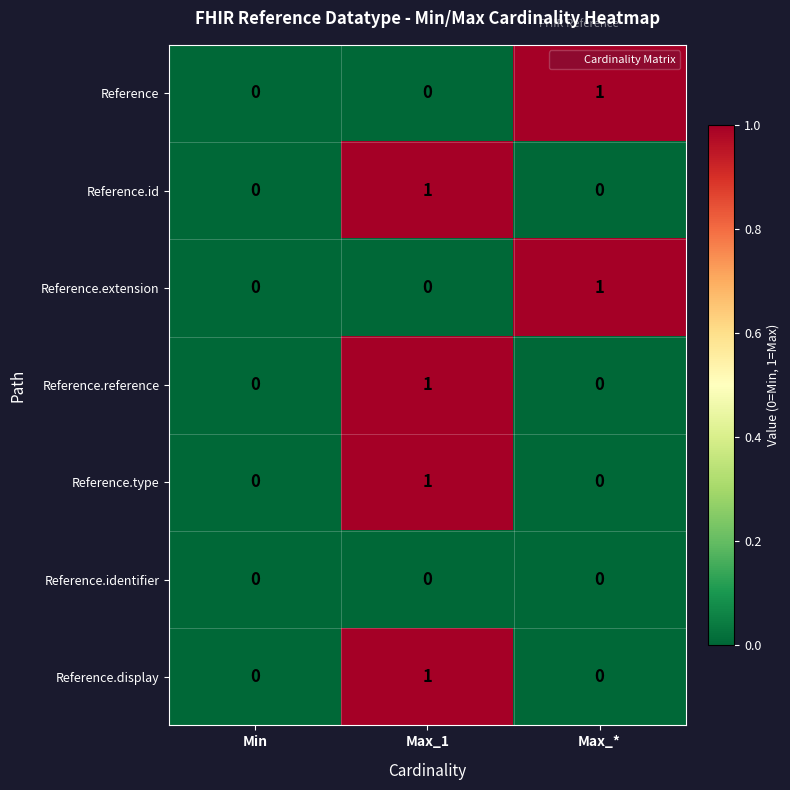

True or false: Reference.reference has a value of 0 at Min.

True